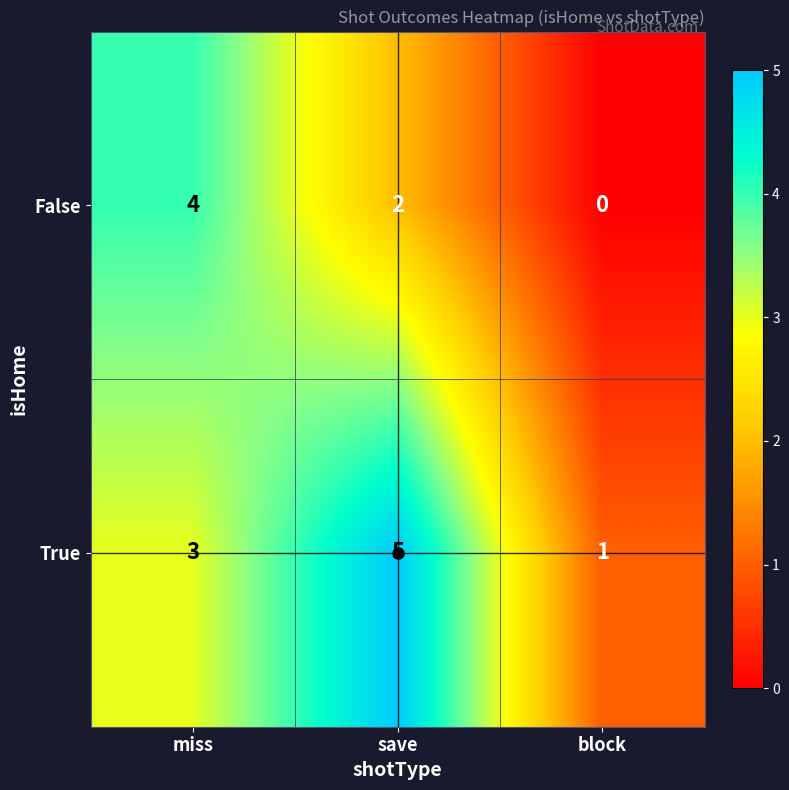

List the series in order of their overall mean, lowest first.

False, True